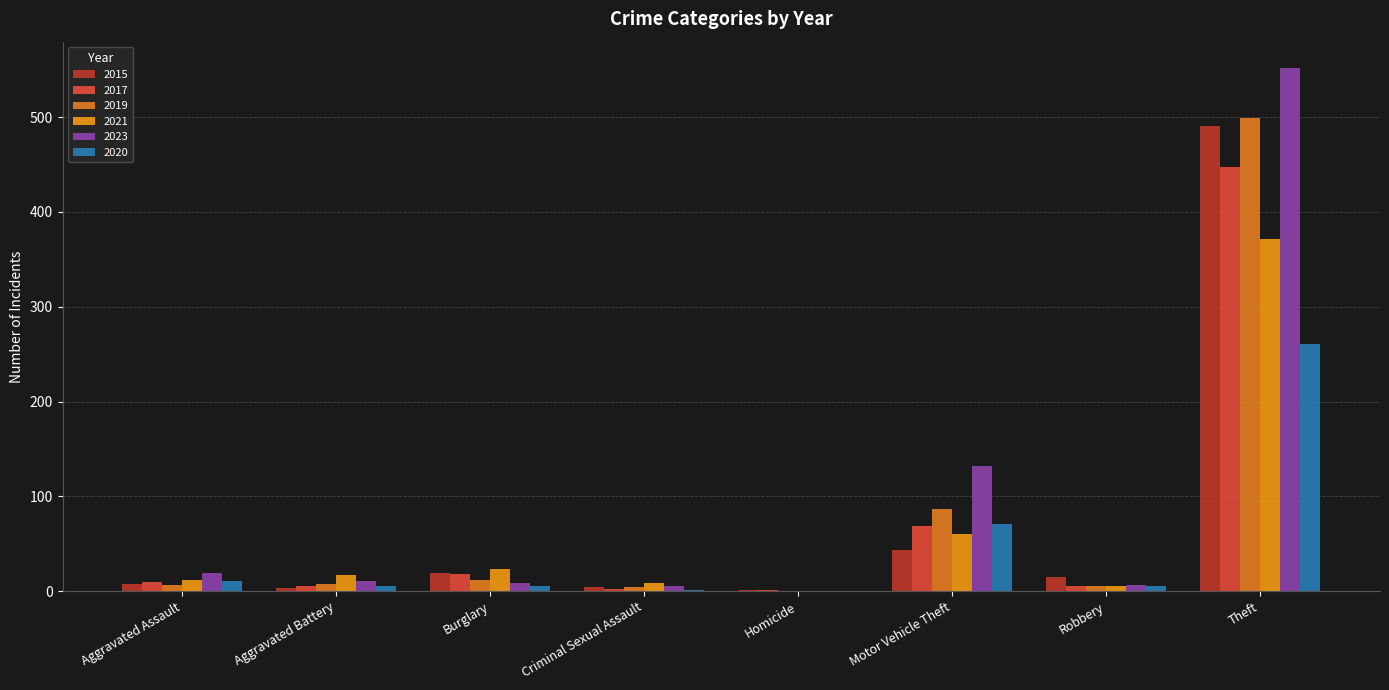

Rank the series at Aggravated Assault from lowest to highest value.

2019, 2015, 2017, 2020, 2021, 2023